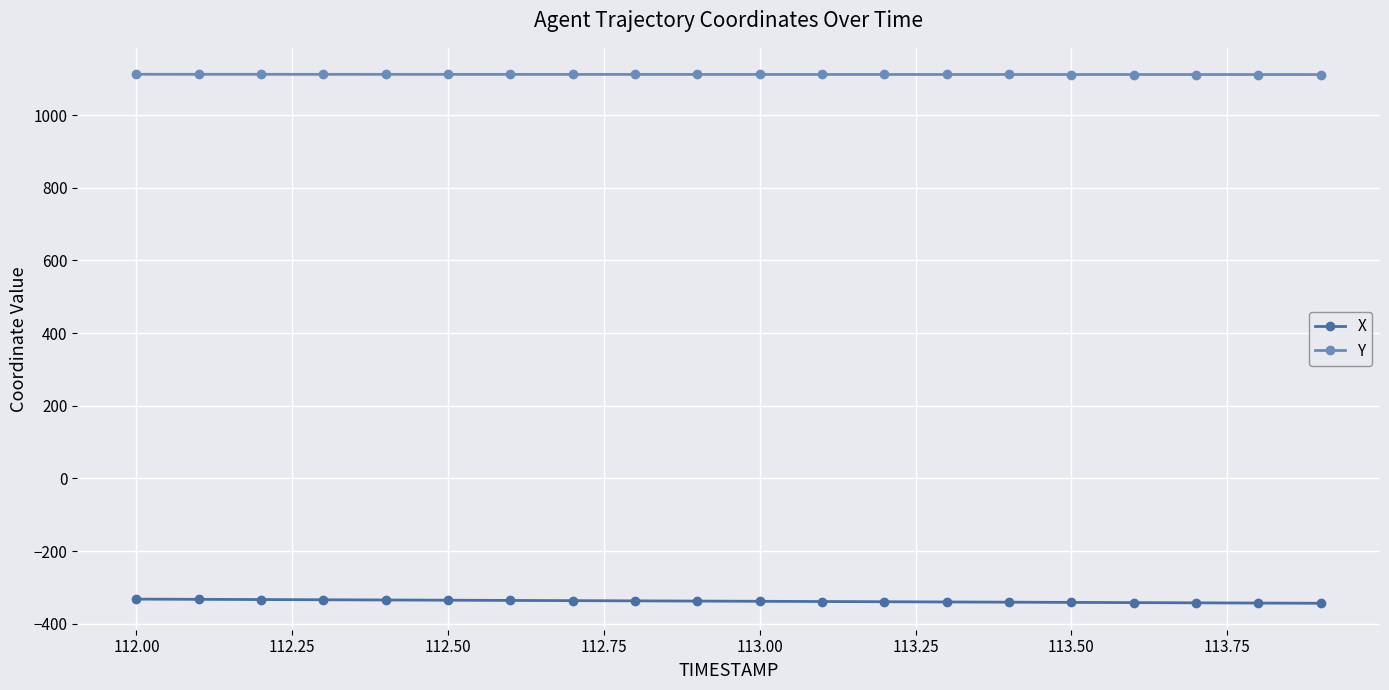

What is the value of the X point at the 1st from the left?

-331.9